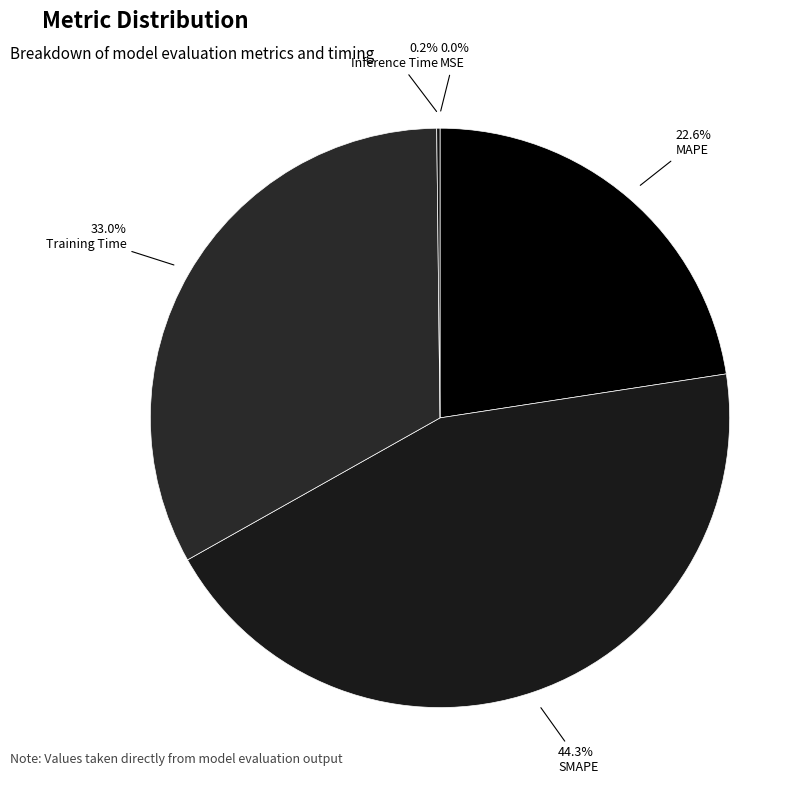

How many slices are in this pie chart?

5